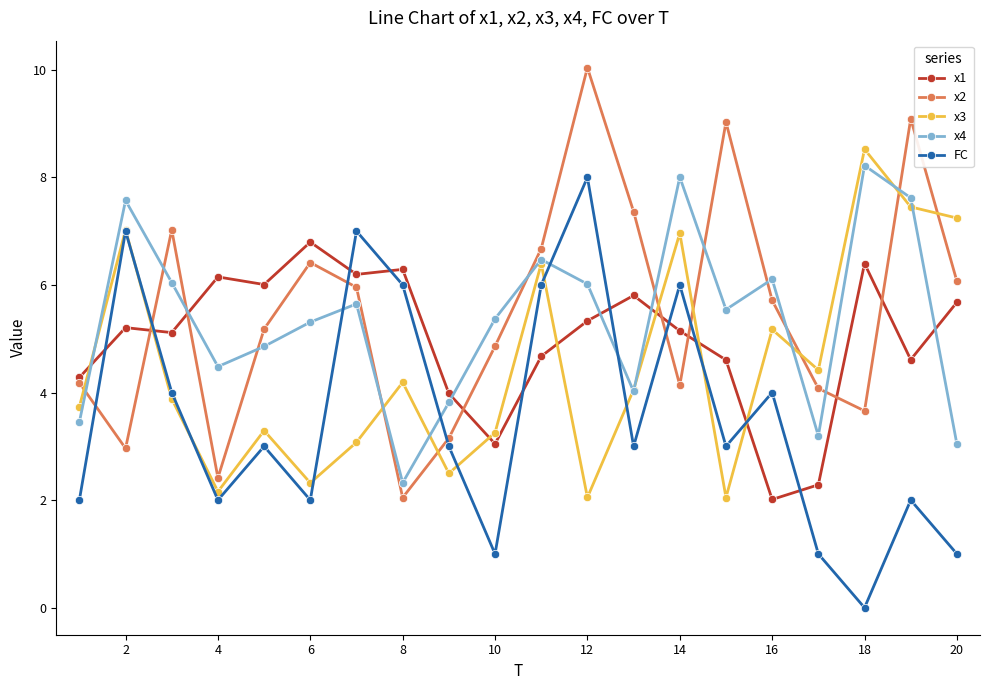

How many values in the x4 series are below 5?

8